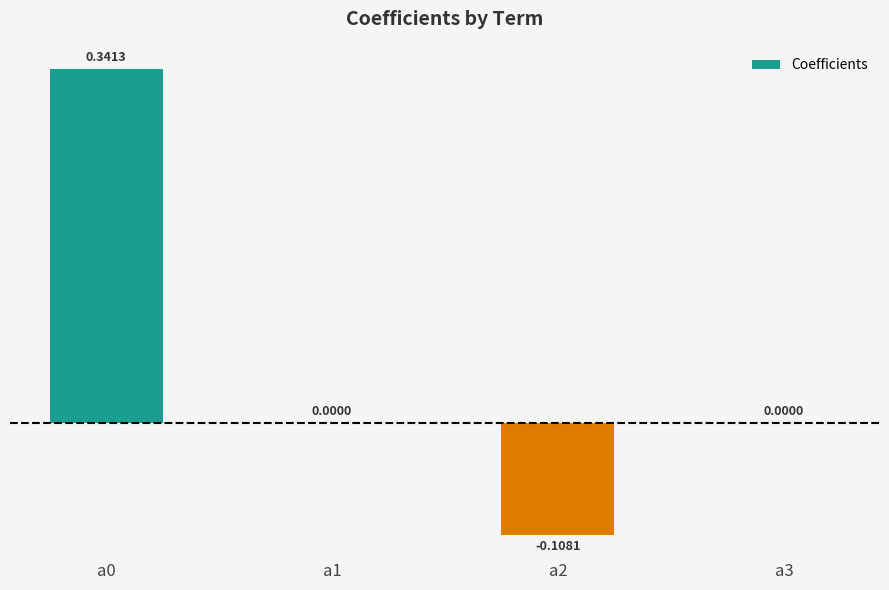

Are the bars horizontal?

No